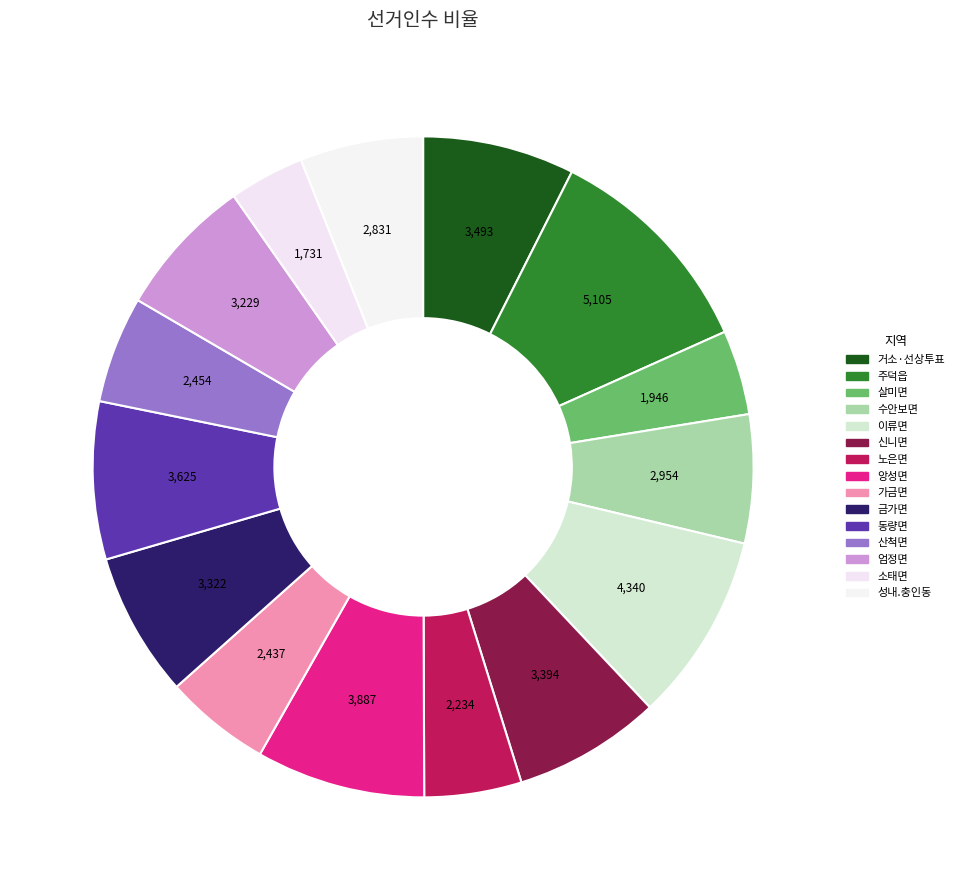

Which slice is the smallest?

소태면